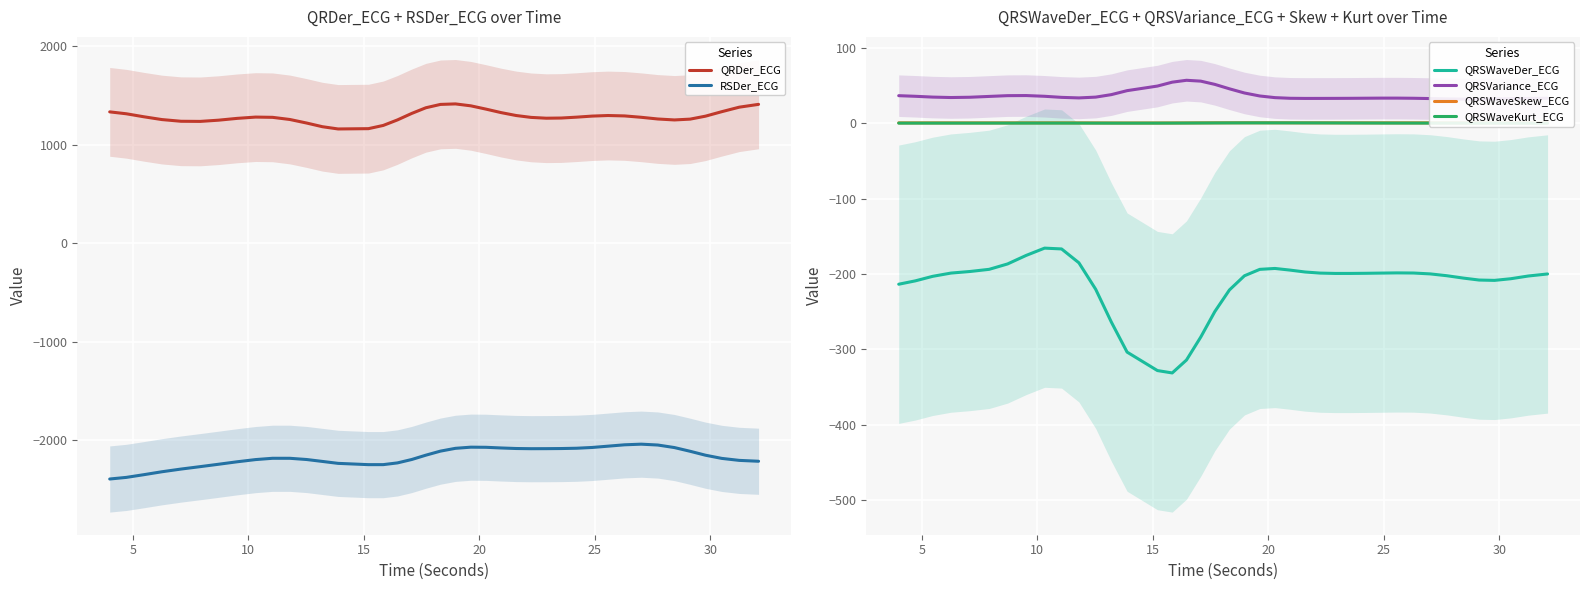

What is the minimum value for RSDer_ECG?

-2391.5